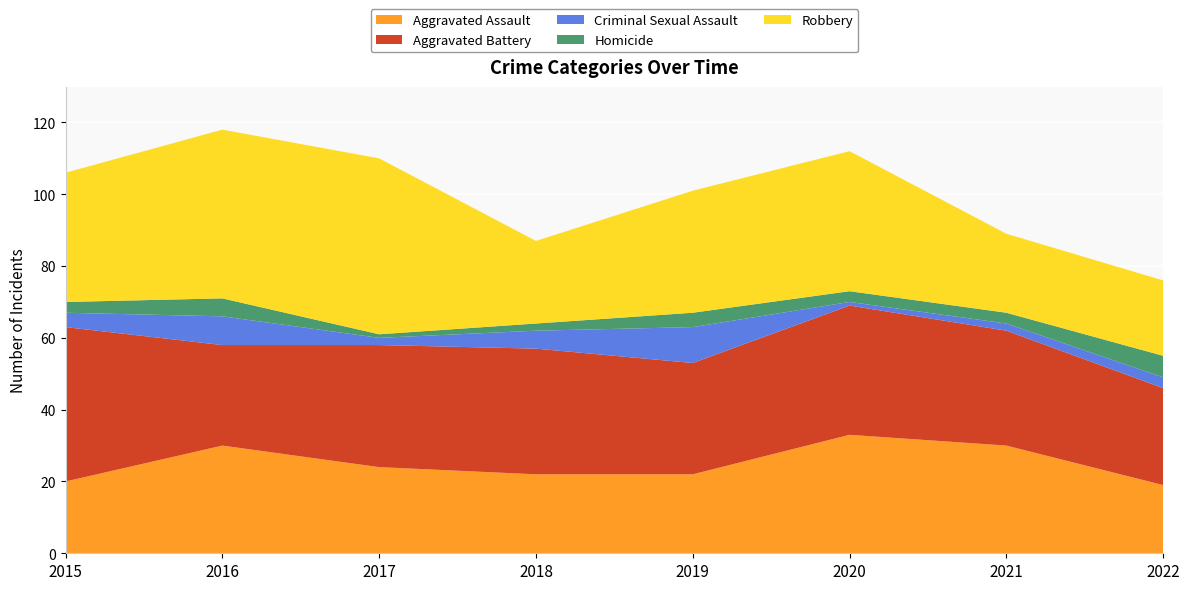

Reading left to right, transcribe all the data shown in this chart.

Aggravated Assault: 20	30	24	22	22	33	30	19
Aggravated Battery: 43	28	34	35	31	36	32	27
Criminal Sexual Assault: 4	8	2	5	10	1	2	3
Homicide: 3	5	1	2	4	3	3	6
Robbery: 36	47	49	23	34	39	22	21